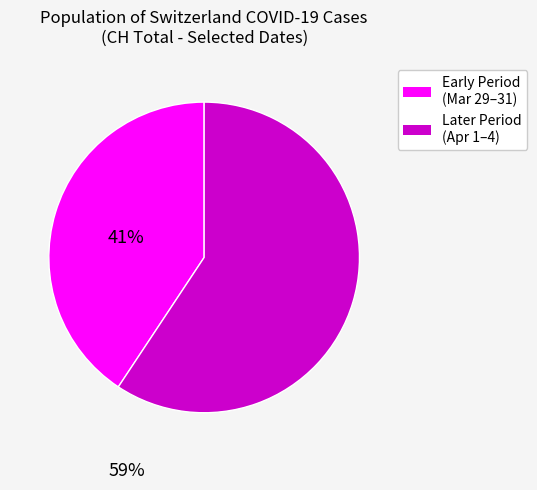

Approximately how many times larger is the value at Later Period (Apr 1–4) compared to Early Period (Mar 29–31)?

1.5